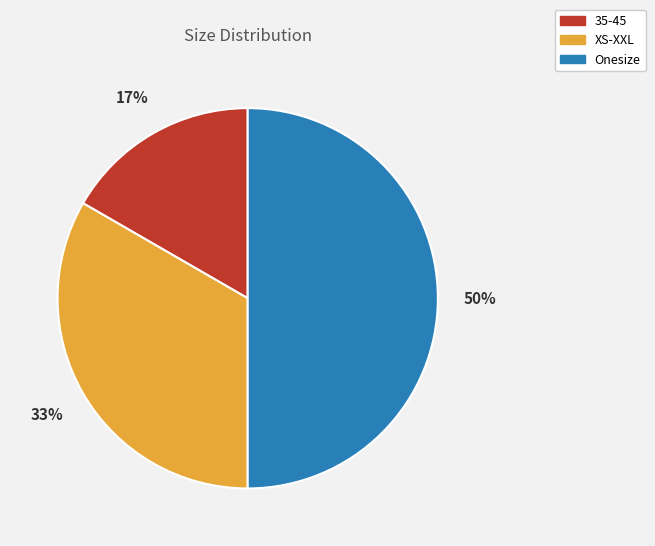

Combined, do Onesize and XS-XXL account for over 50%?

Yes